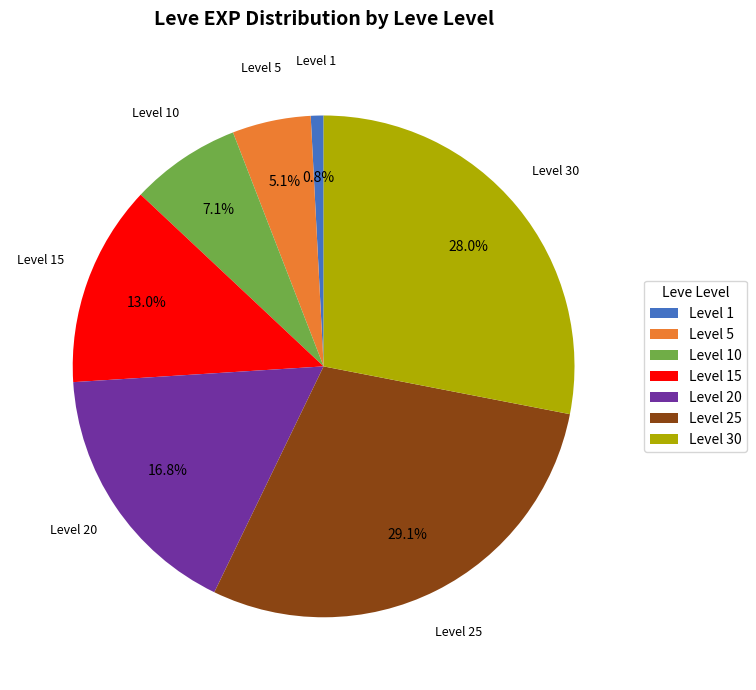

Which has a higher value, Level 15 or Level 5?

Level 15